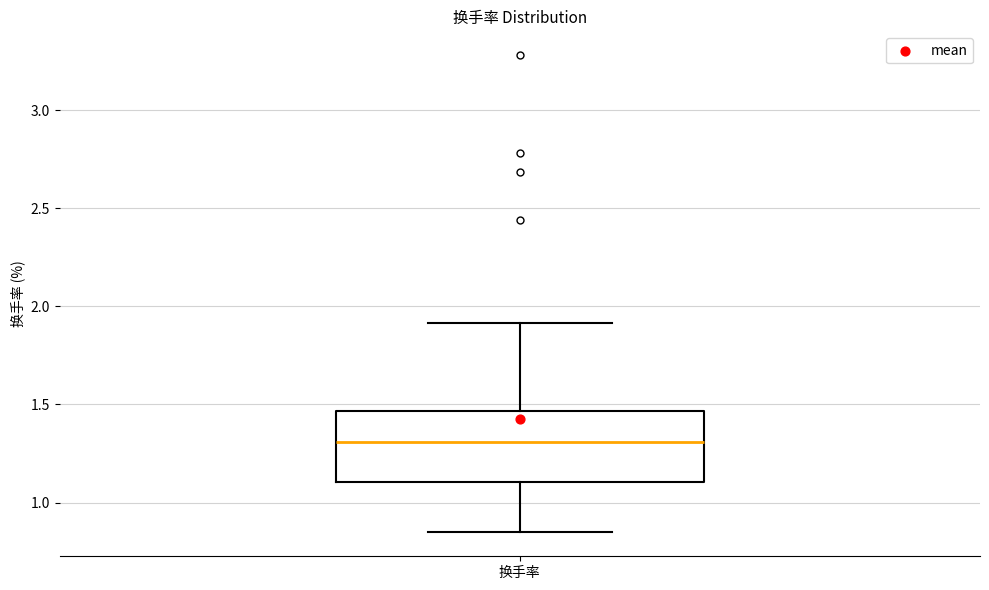

Read this box plot against the y-axis: the position of the median line, the range covered by the box, and the ends of both whiskers. The values are not printed on the chart, so give them approximately, as read against the axis.

median 1.30, box 1.10 to 1.45, whiskers 0.85 to 1.90